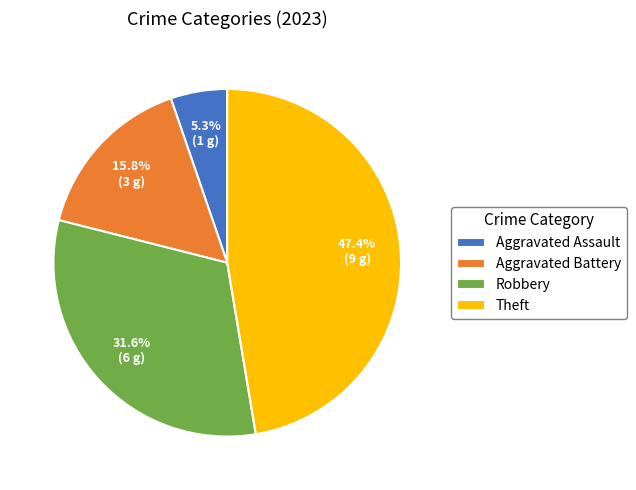

What is the total percentage of Aggravated Battery and Aggravated Assault?

21.1%